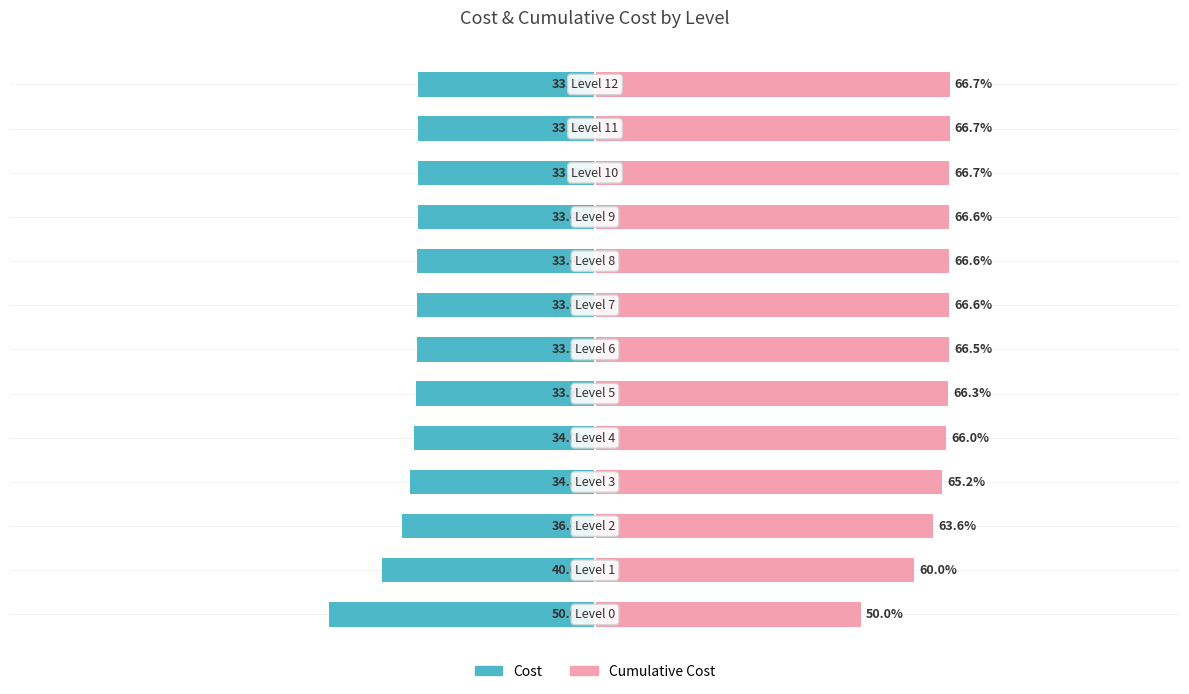

What is the difference between the maximum and minimum values in the Cost series?

16.7